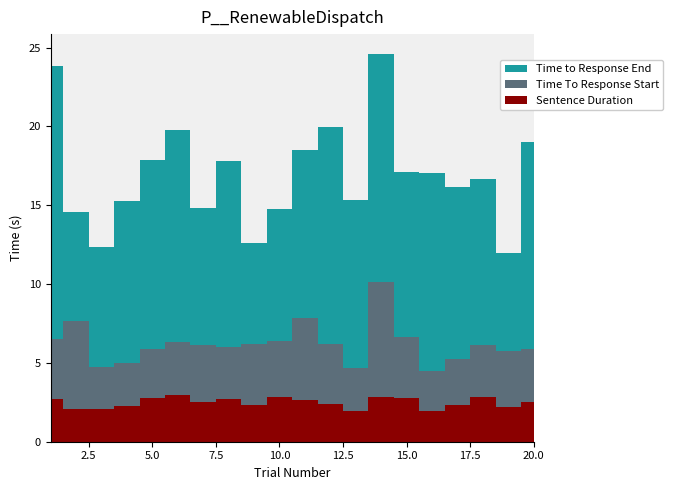

Reading left to right, list all the values displayed in this chart.

Time To Response Start: 3.8	5.5	2.7	2.7	3.1	3.4	3.6	3.4	3.9	3.6	5.2	3.8	2.7	7.3	3.9	2.5	2.9	3.3	3.5	3.4
Time to Response End: 17.3	6.9	7.6	10.2	12.0	13.5	8.7	11.8	6.4	8.4	10.6	13.8	10.7	14.5	10.4	12.6	10.9	10.5	6.3	13.1
Sentence Duration: 2.7	2.1	2.0	2.3	2.8	3.0	2.5	2.7	2.3	2.8	2.6	2.4	1.9	2.8	2.8	2.0	2.4	2.8	2.2	2.5